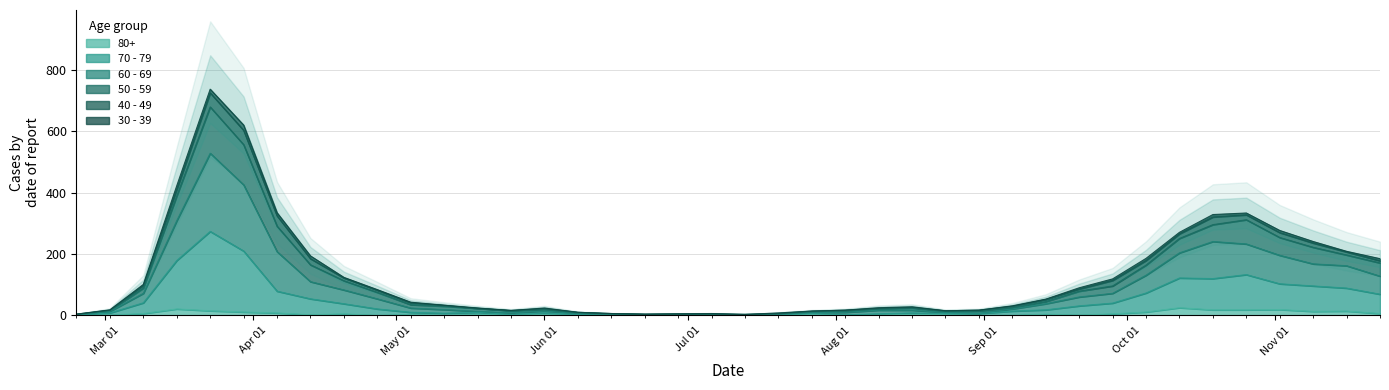

How many series are shown in this chart?

4